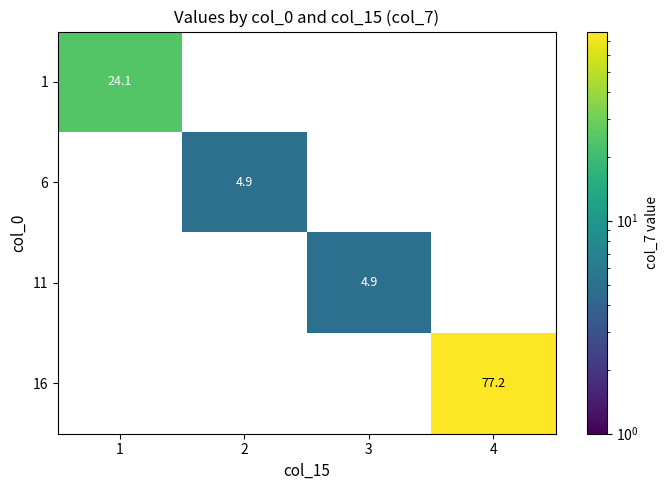

At which category is the sum across all series the highest?

4